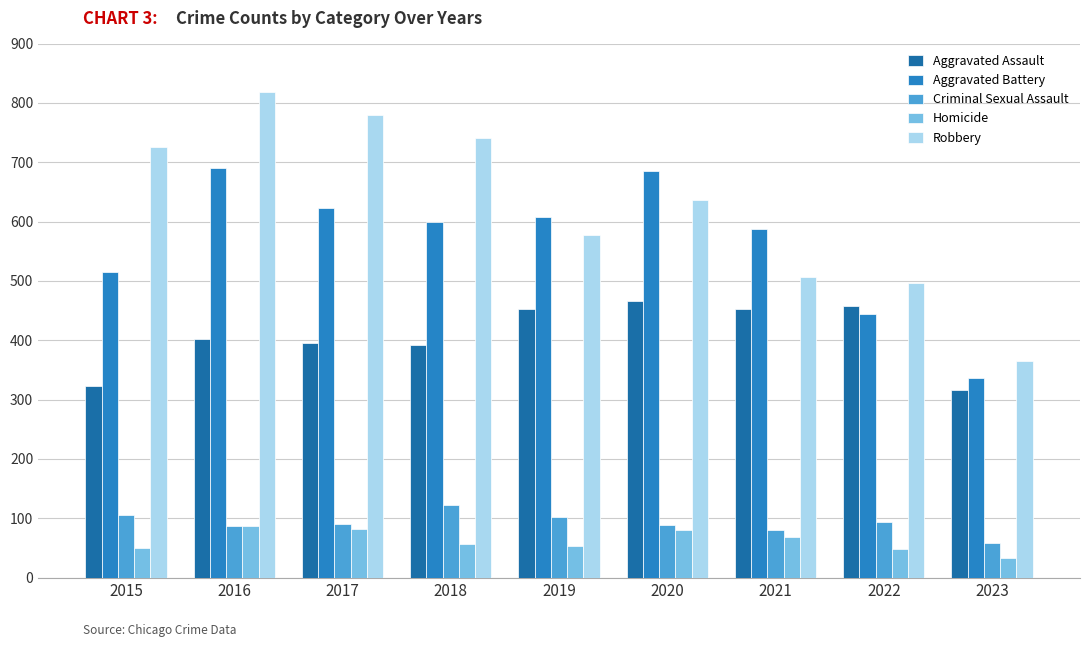

The value of Homicide at 2022 is 84. True or false?

False